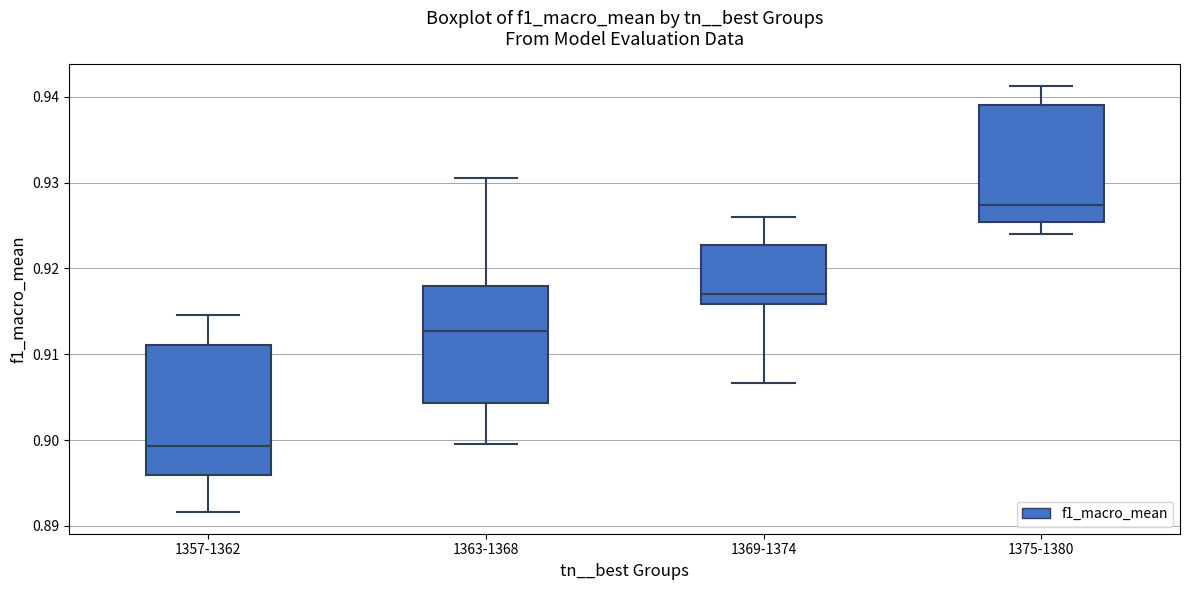

Which box has the lowest median line?

1357-1362